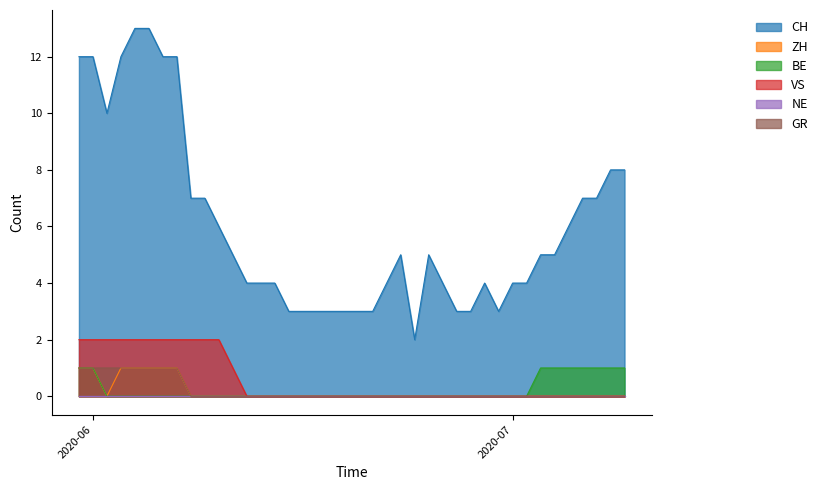

Which series has the largest total across all categories?

CH